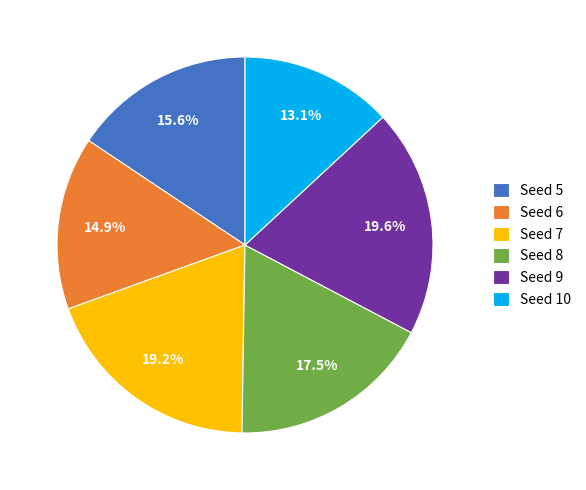

What is the smallest slice in the pie chart?

Seed 10